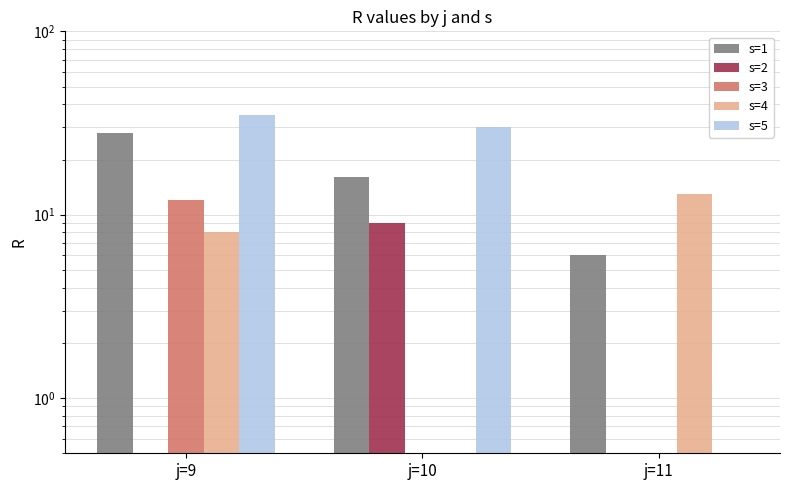

Reading left to right, what are all the values shown in this chart?

s=1: 28	16	6
s=2: 0	9	0
s=3: 12	0	0
s=4: 8	0	13
s=5: 35	30	0